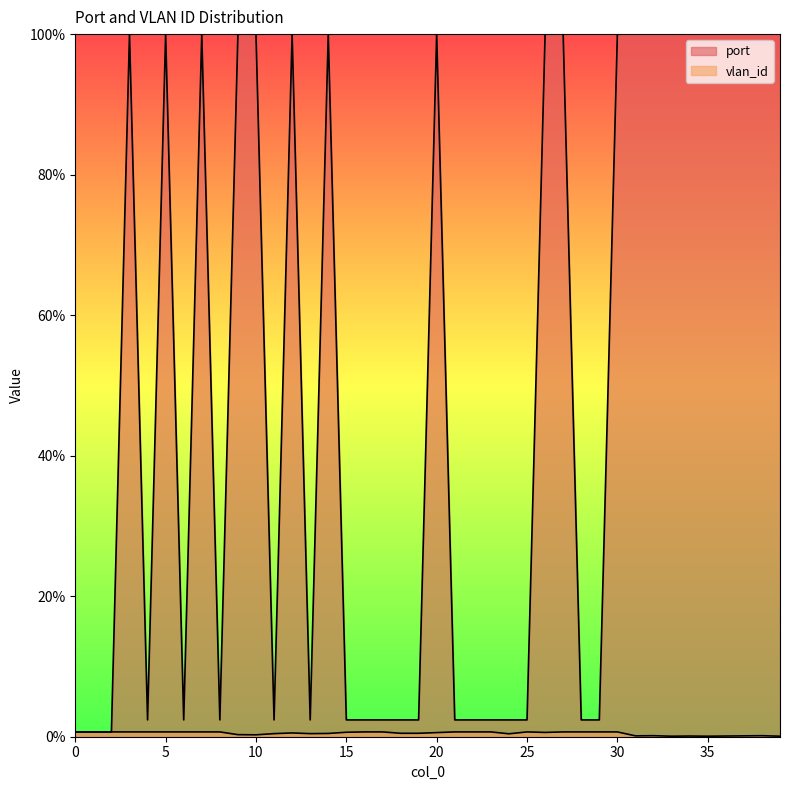

At which category does the chart reach its minimum across all series?

33